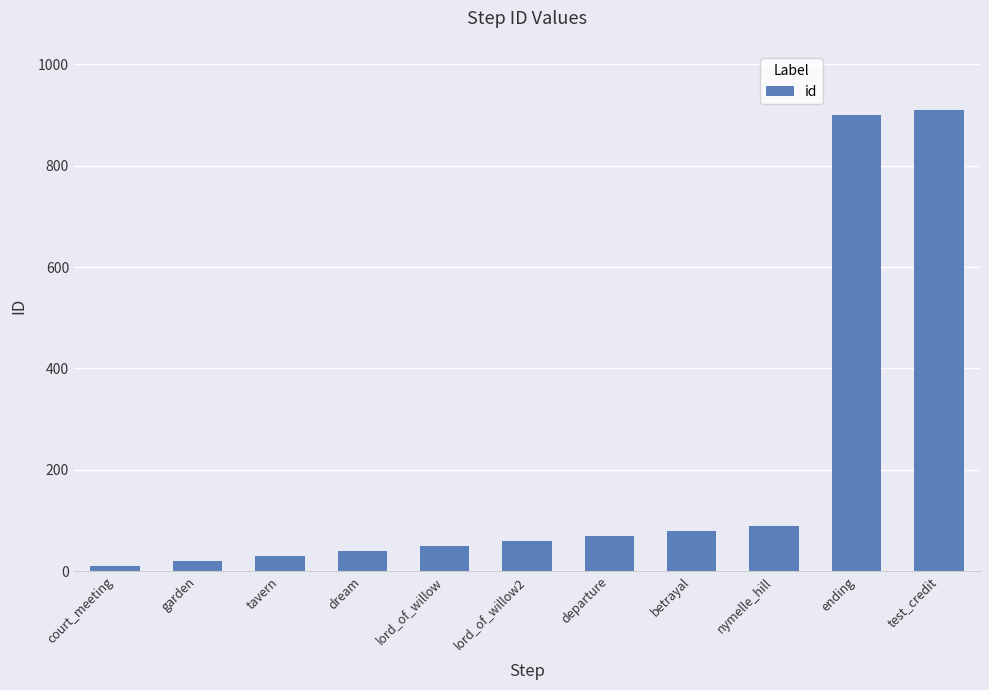

The value at betrayal is 80. True or false?

True